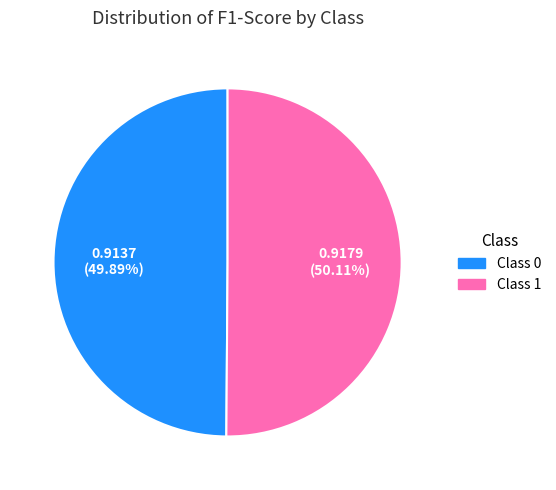

Is there a majority slice in this chart?

Yes